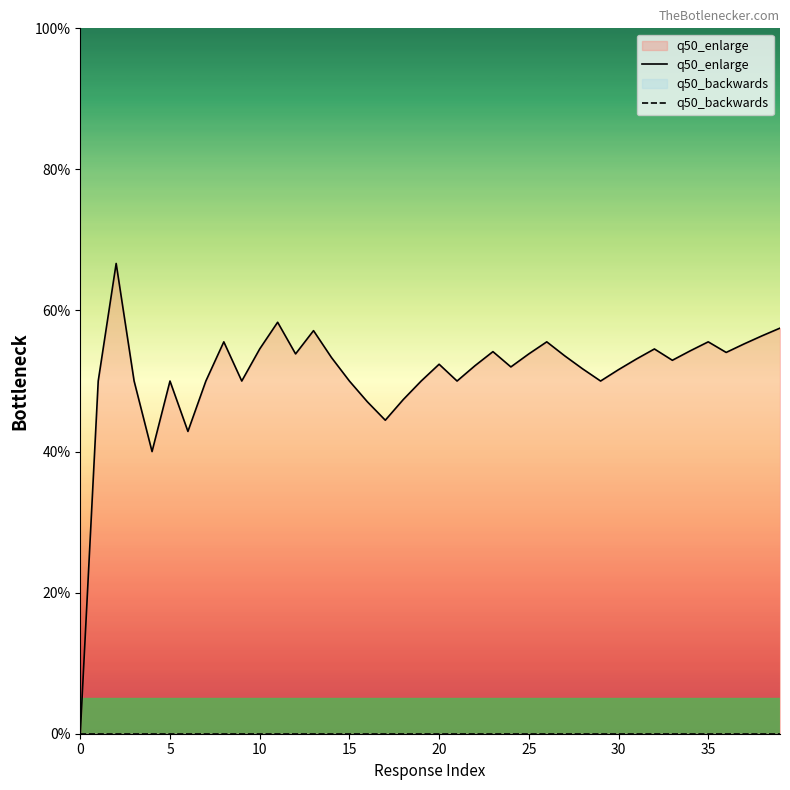

At 22, list the series in order from smallest to largest.

q50_backwards, q50_enlarge